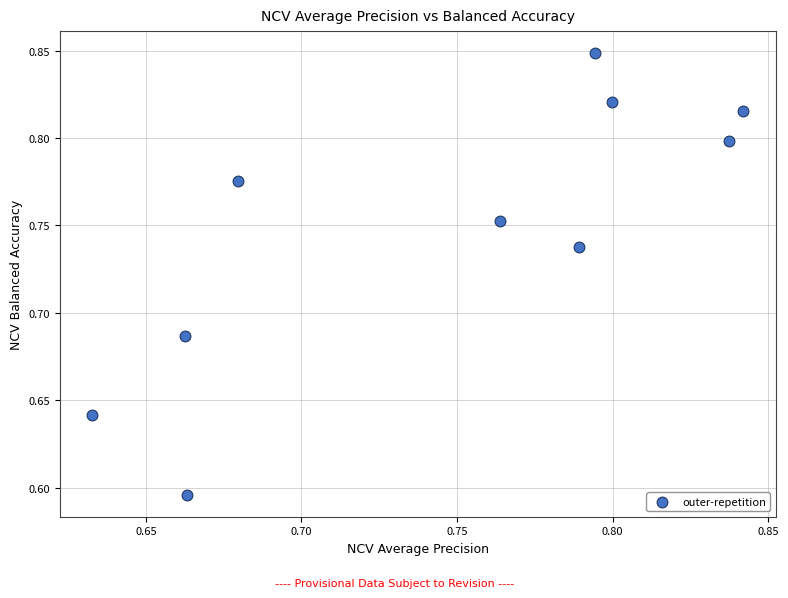

What is the range of Y values (max minus min)?

0.3